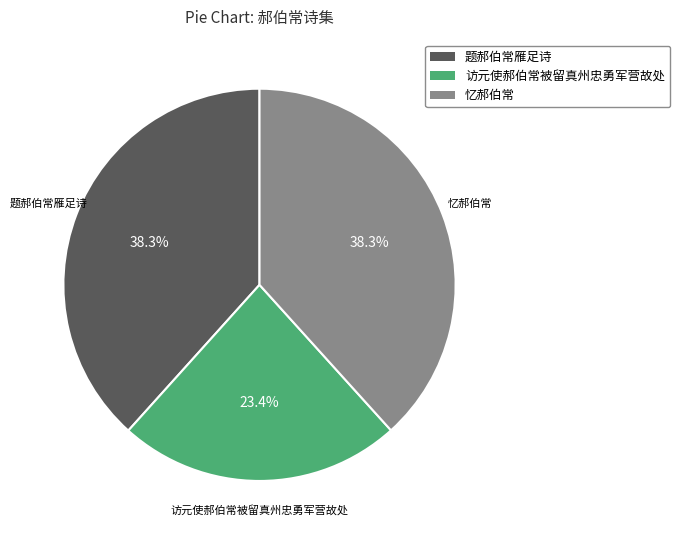

How much of the chart is everything except 题郝伯常雁足诗?

61.7%